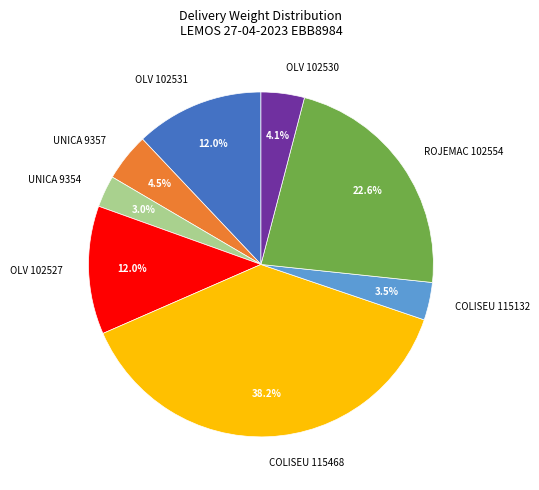

Between COLISEU 115132 and ROJEMAC 102554, which is larger?

ROJEMAC 102554